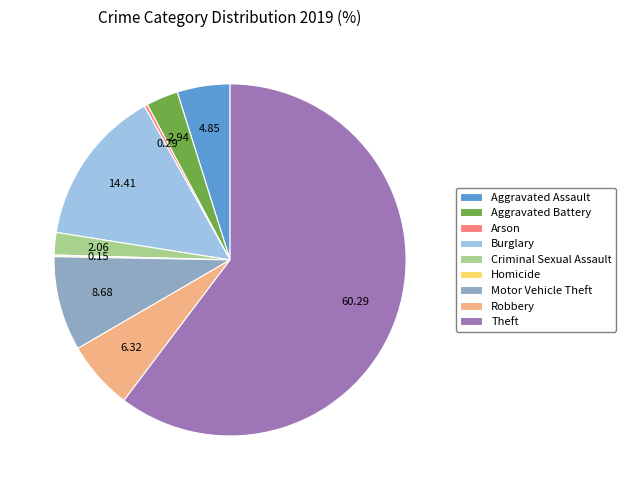

Which category has the biggest portion of the pie?

Theft